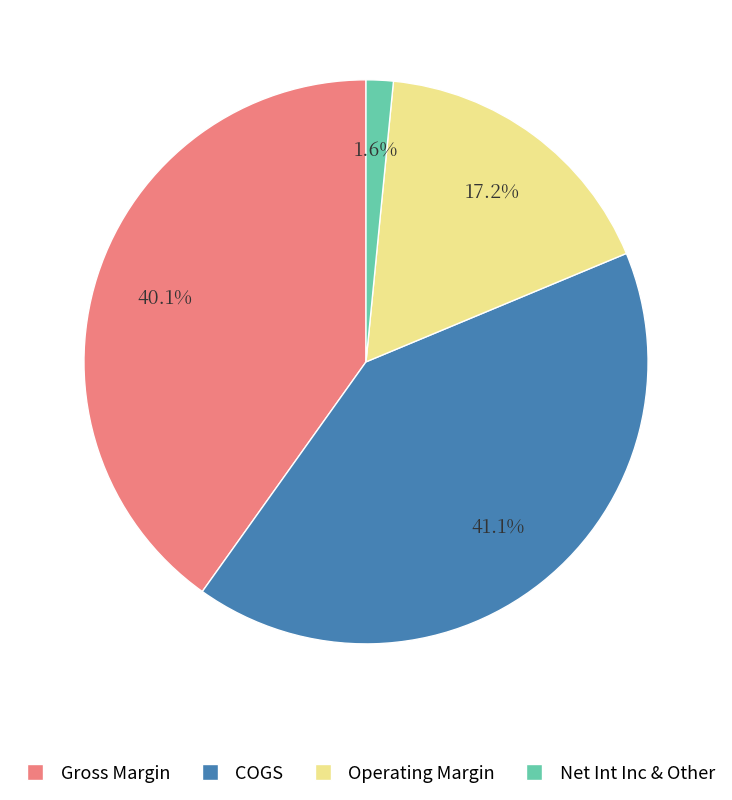

Is it true that COGS is 41% of the pie?

True